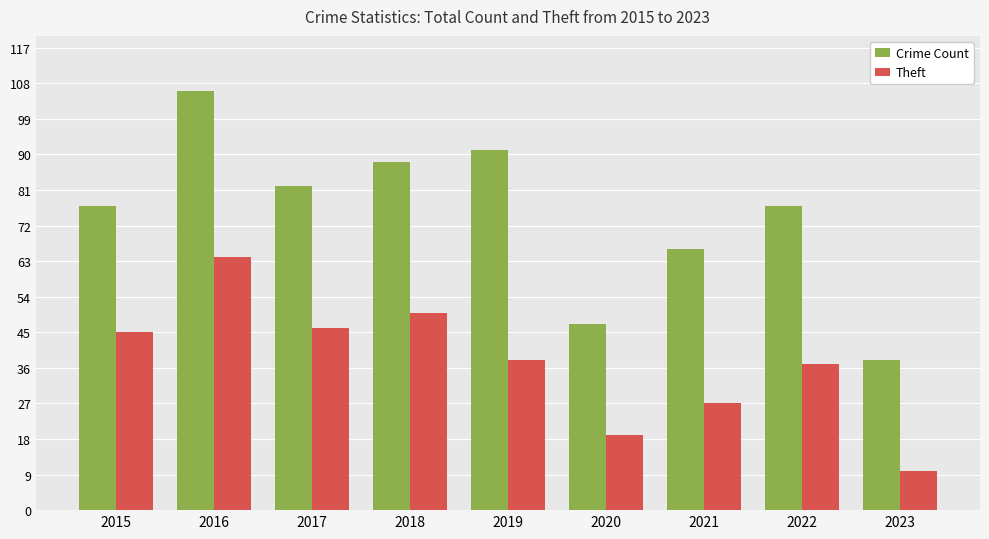

What is the difference between the maximum and minimum values in the Crime Count series?

68